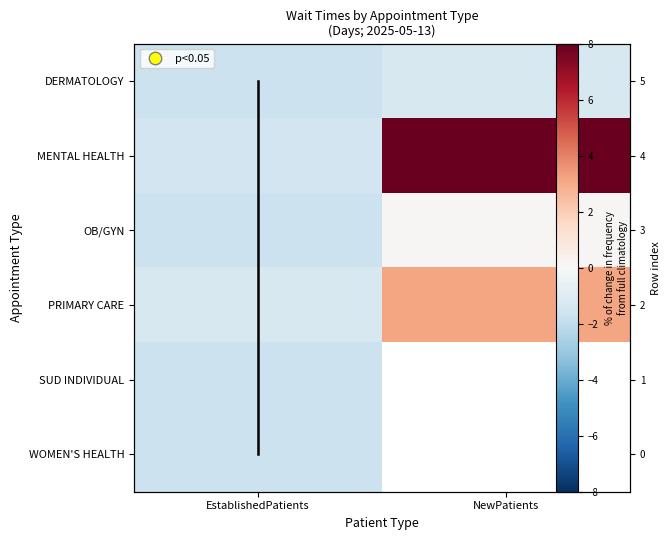

Which has a higher value, EstablishedPatients or NewPatients?

NewPatients